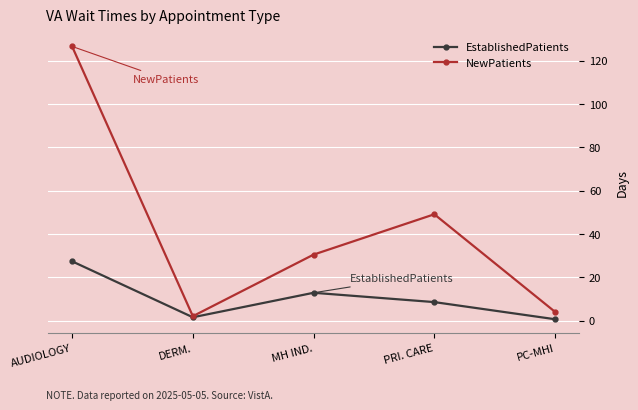

Which series has the widest spread of values?

NewPatients